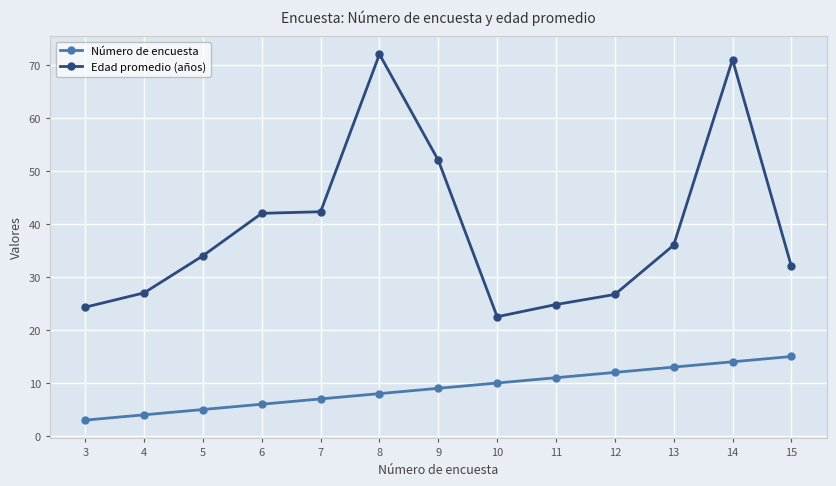

At how many categories does at least one series exceed 51?

3